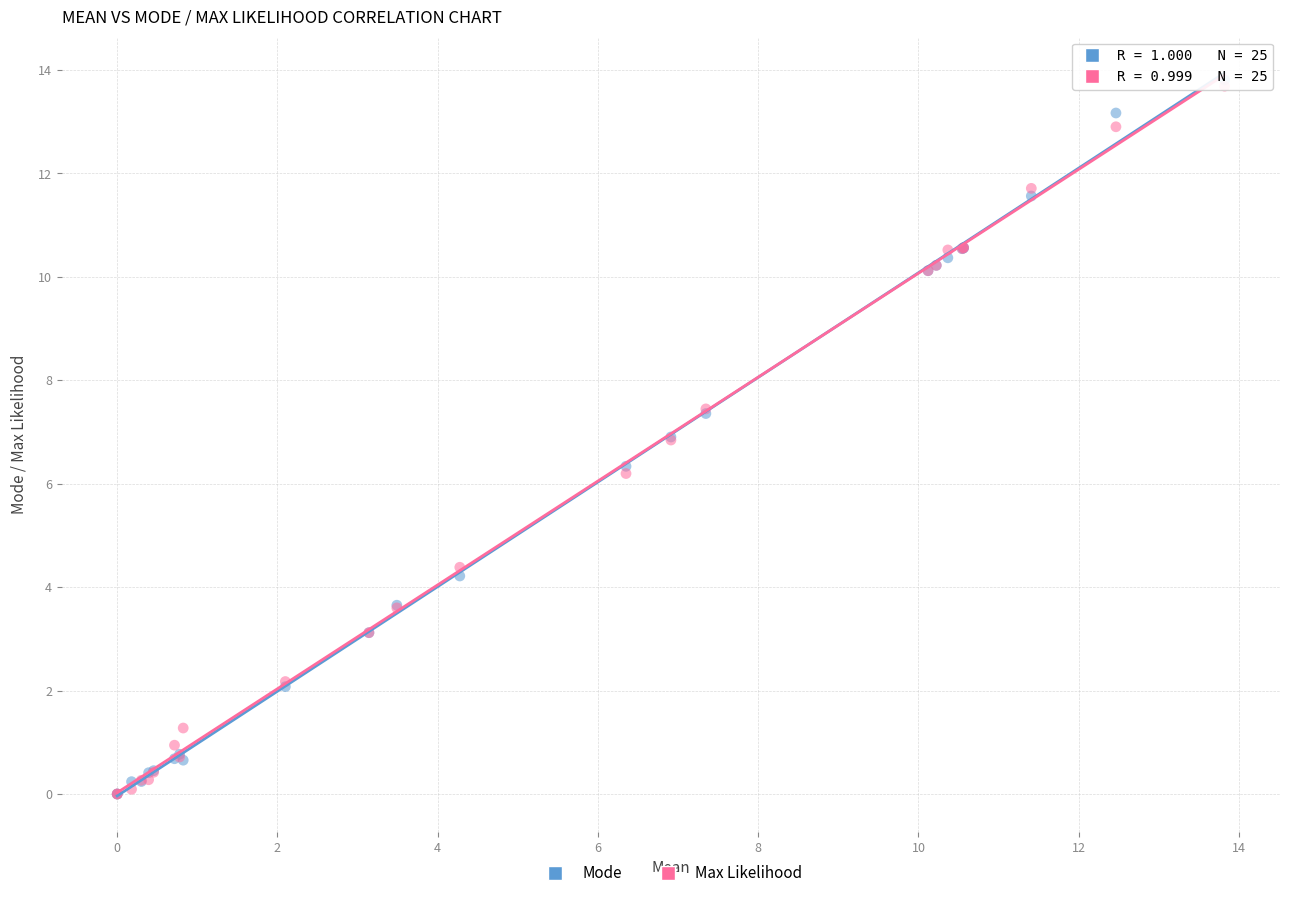

What are all the series names shown in the legend?

Mode, Max Likelihood